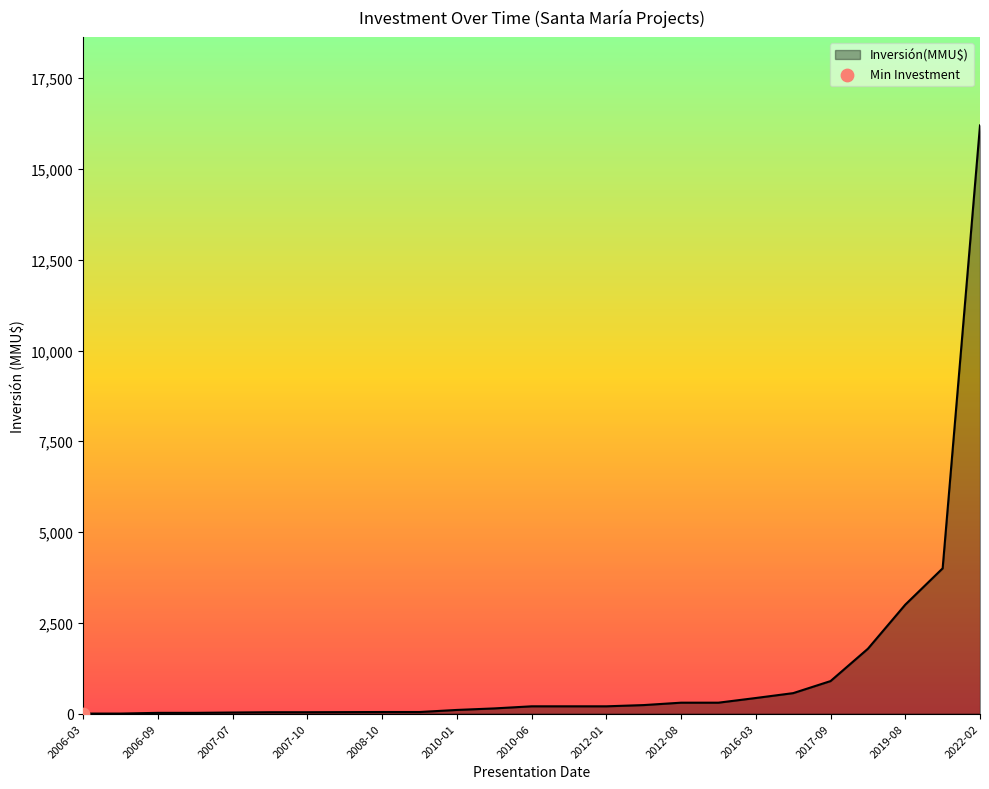

What is the maximum value shown in the chart?

16200